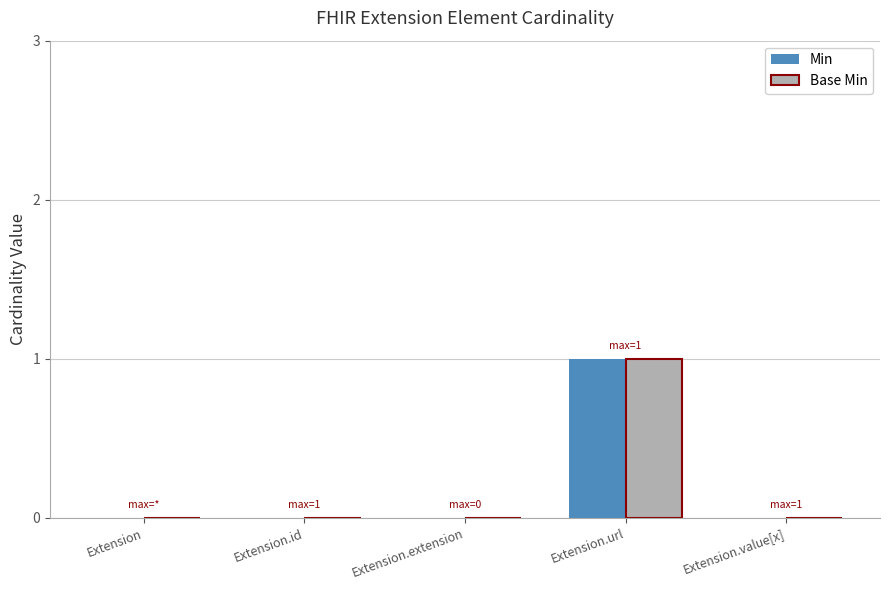

Count the number of data series in this chart.

2